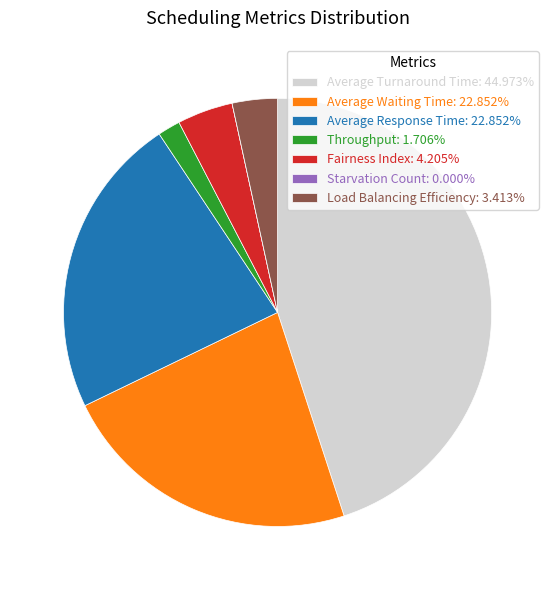

Is there a majority slice in this chart?

No